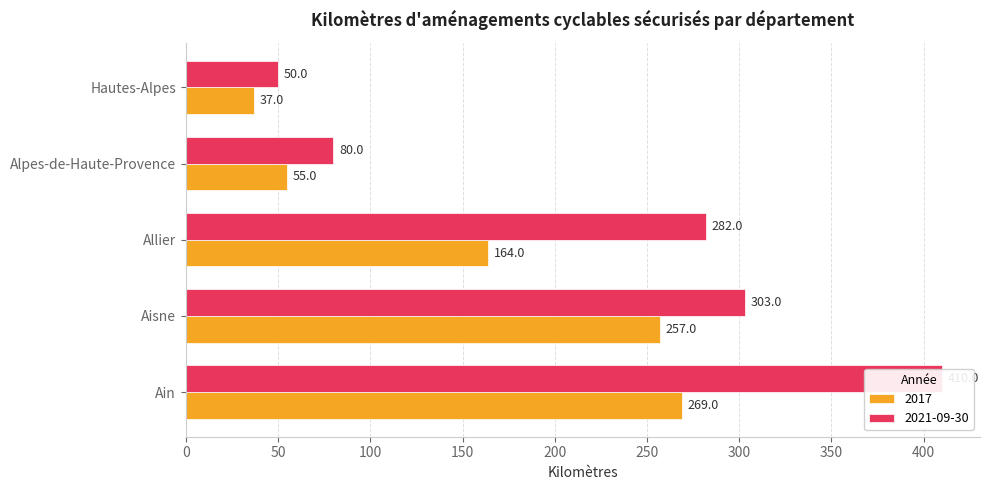

Which series has the largest total across all categories?

2021-09-30